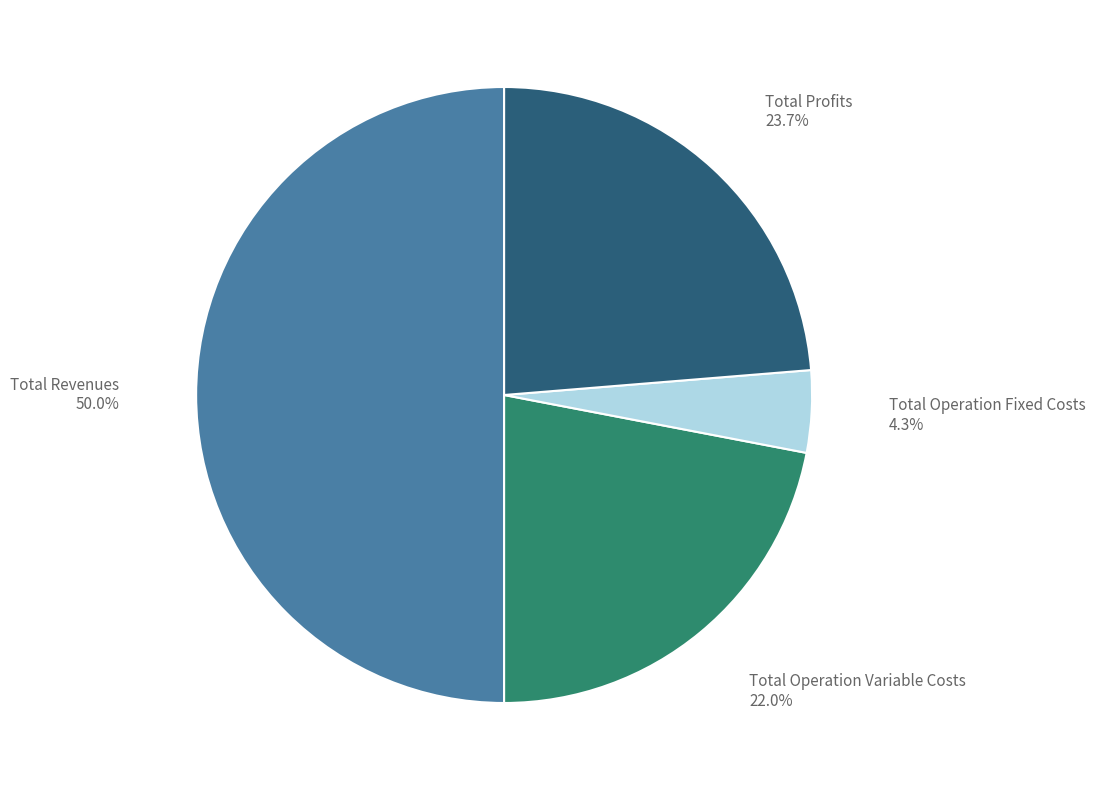

How many slices are in this pie chart?

4